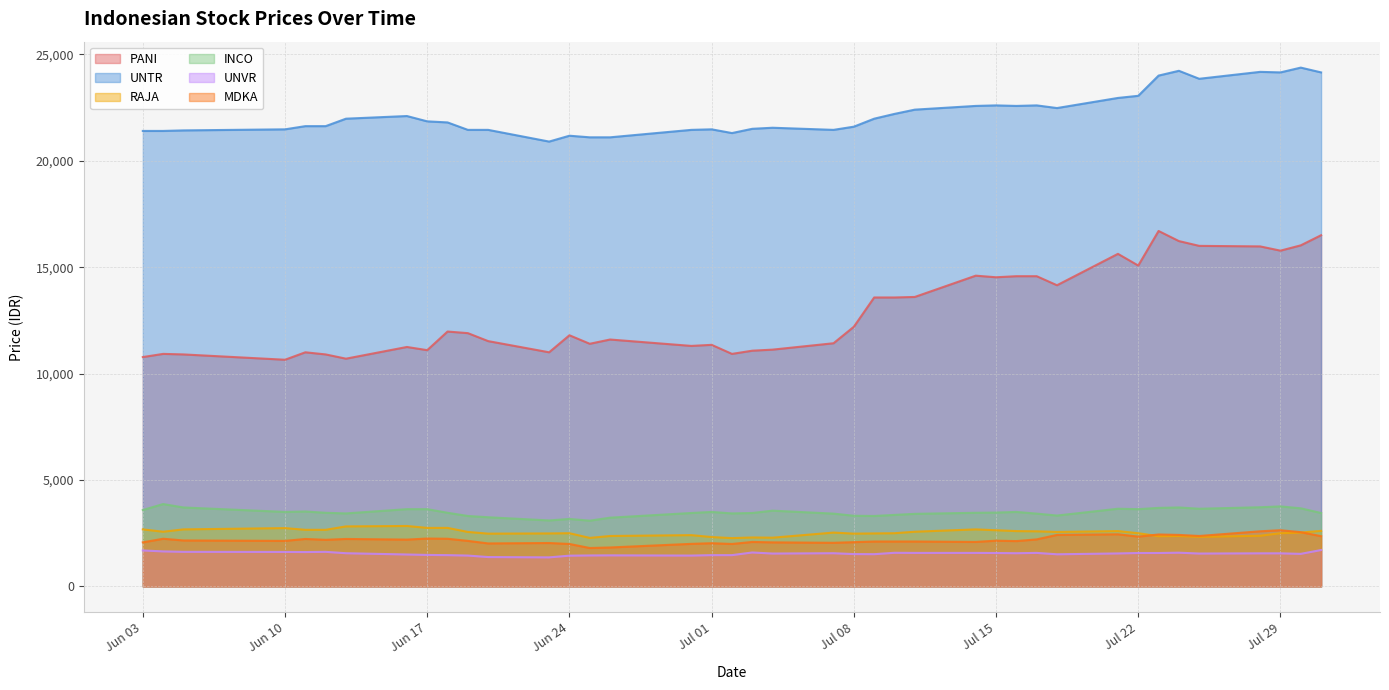

What is the smallest value displayed?

1365